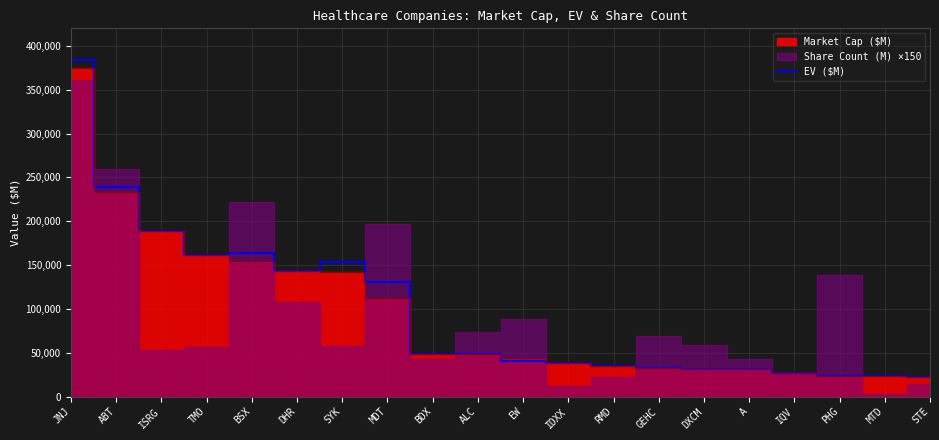

What is the average value?

98352.4